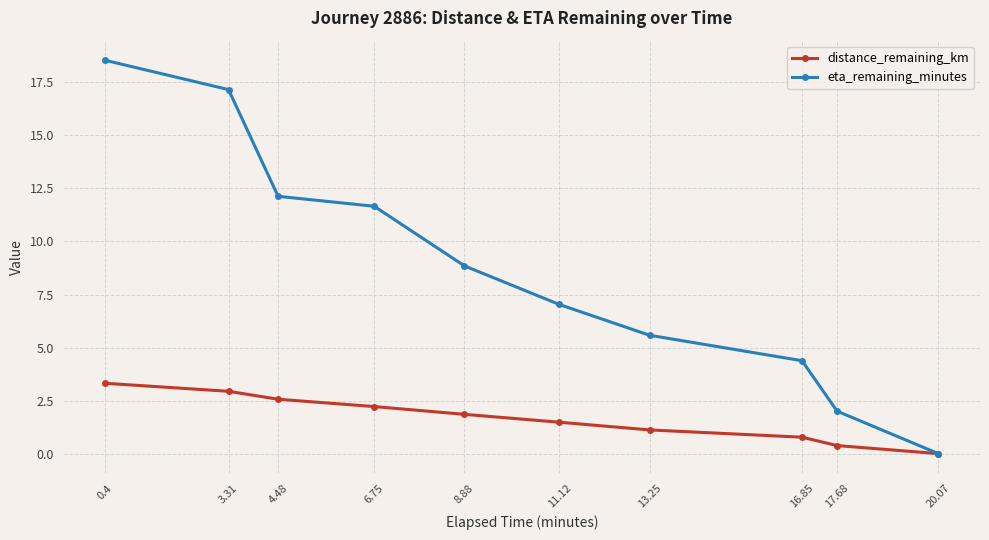

What is the maximum value shown in the chart?

18.5